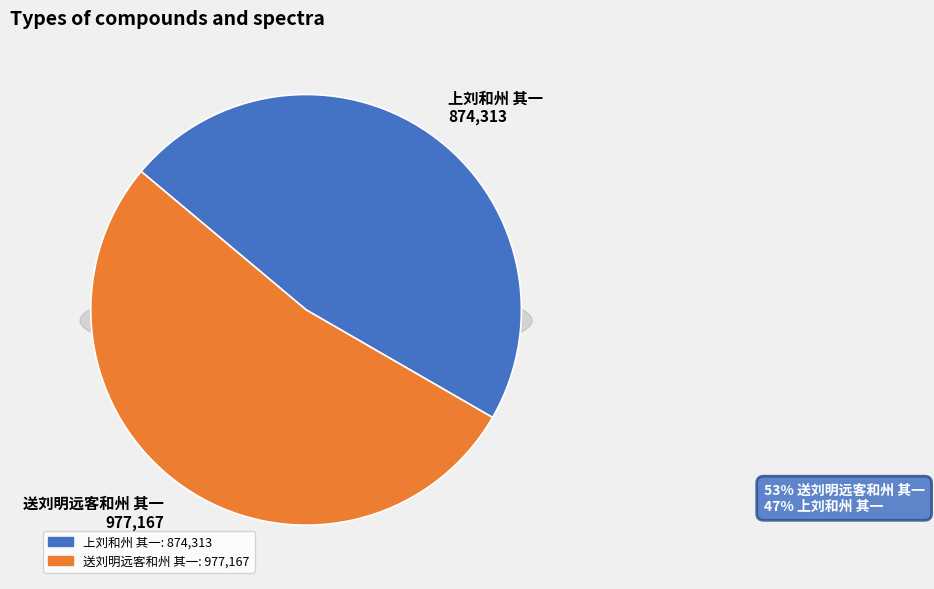

Approximately how many times larger is the value at 送刘明远客和州 其一 compared to 上刘和州 其一?

1.1